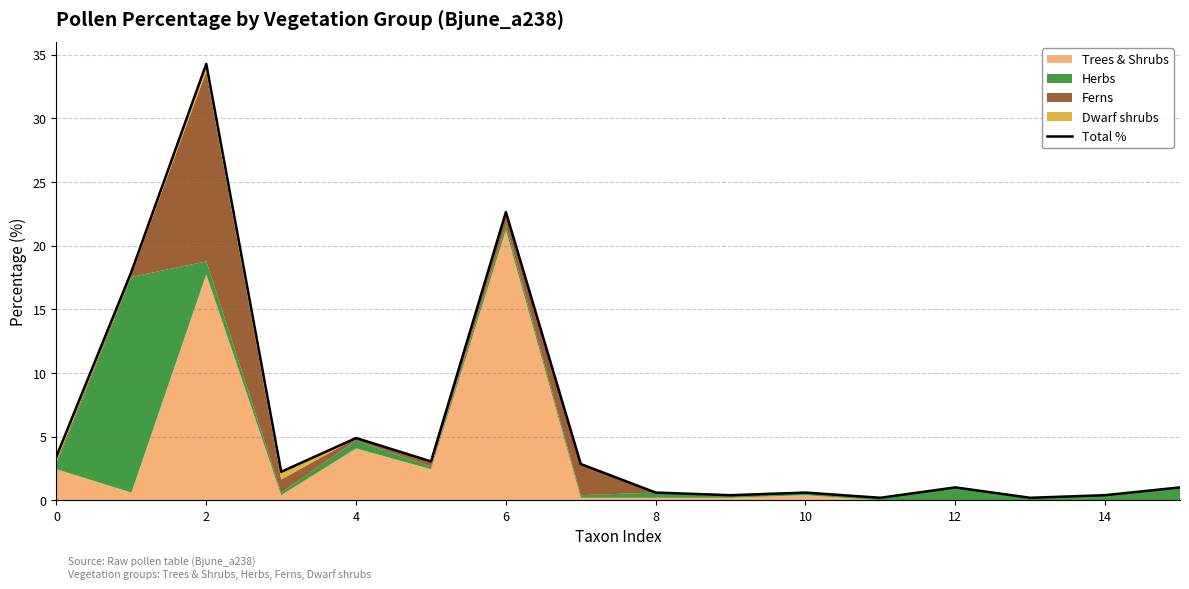

Reading right to left, transcribe all the data shown in this chart.

1.0	0.4	0.2	1.0	0.2	0.6	0.4	0.6	2.9	22.7	3.1	4.9	2.2	34.3	18.0	3.5